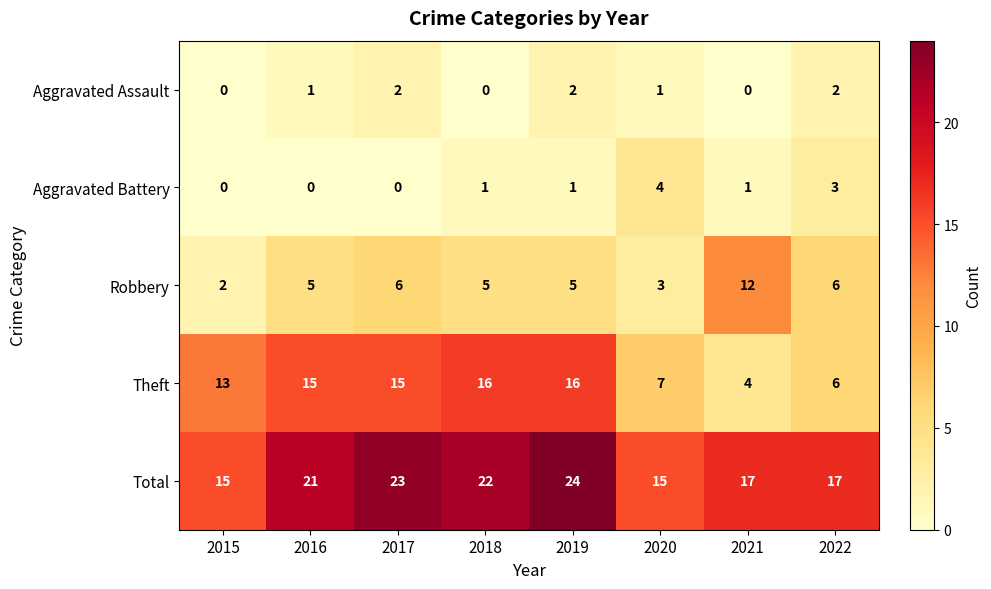

How many values in the Robbery series are below 5?

2